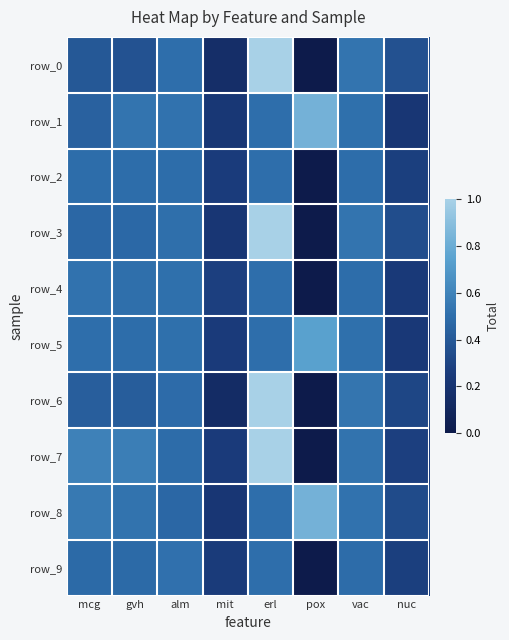

List the series in order of their peak value, lowest first.

row_2, row_9, row_4, row_5, row_8, row_1, row_3, row_0, row_6, row_7